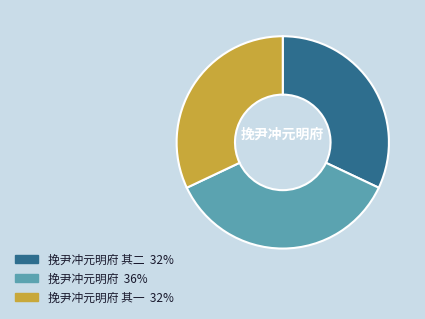

Approximately how many times larger is the value at 挽尹冲元明府 其一 32% compared to 挽尹冲元明府 其二 32%?

1.0